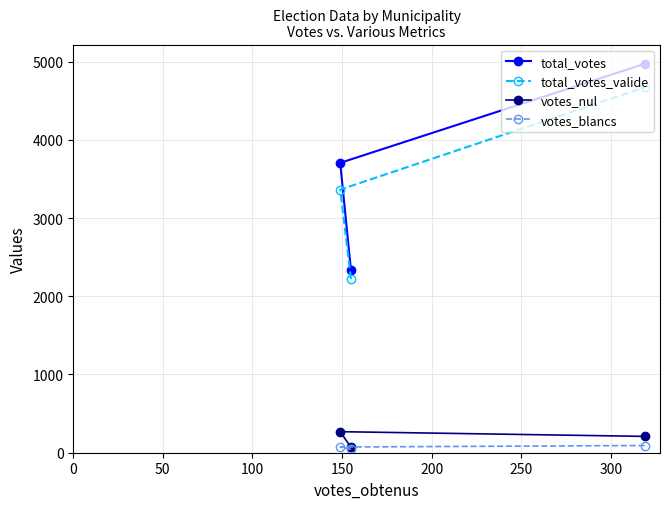

Which series has the widest spread of values?

total_votes